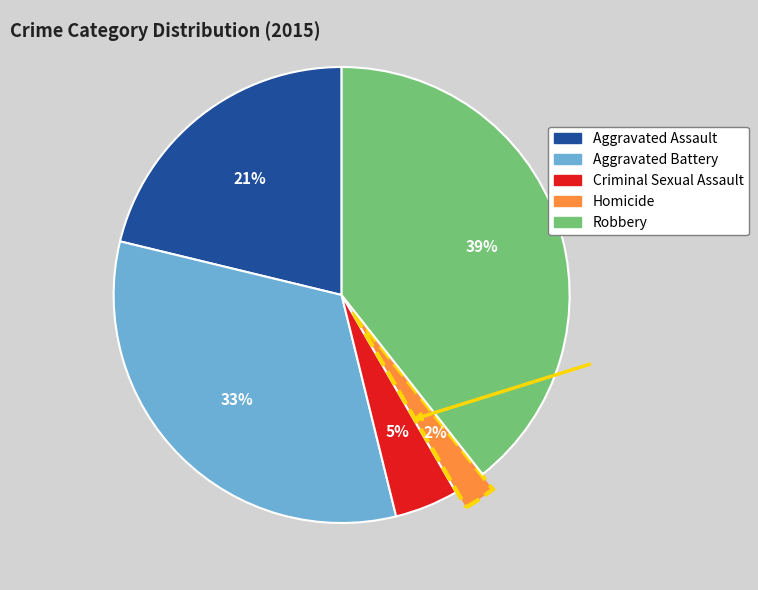

Which has a higher value, Homicide or Aggravated Assault?

Aggravated Assault